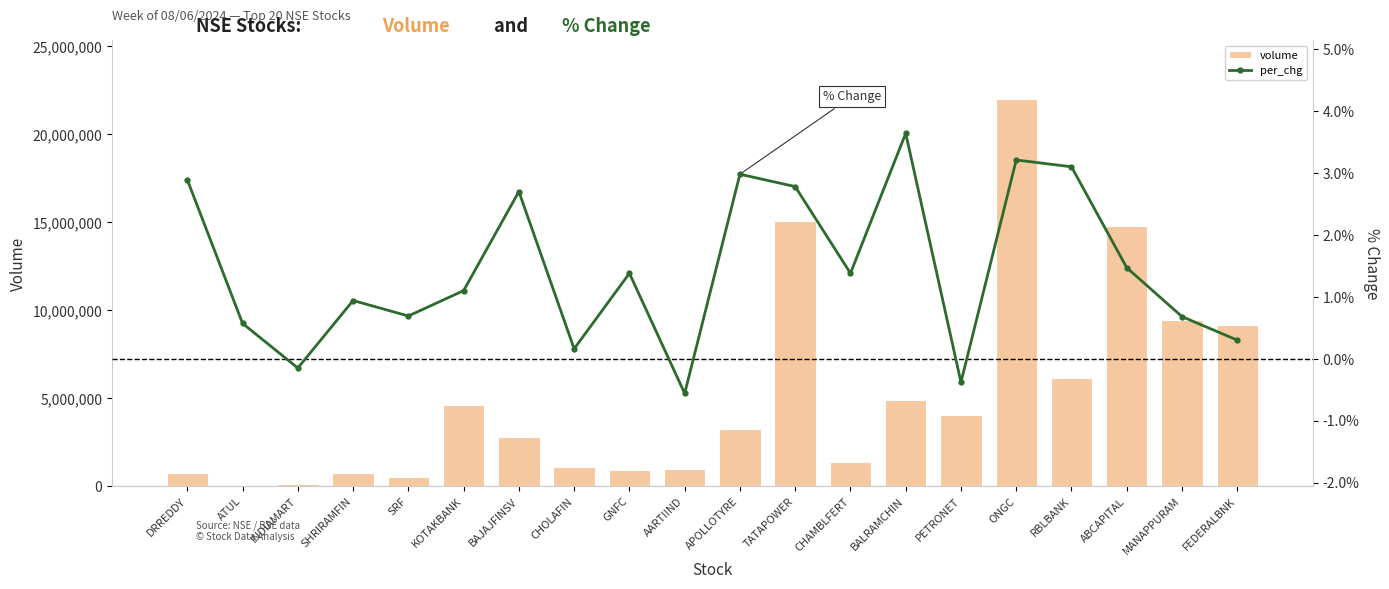

What is the spread (max minus min) of values at KOTAKBANK?

4608144.9